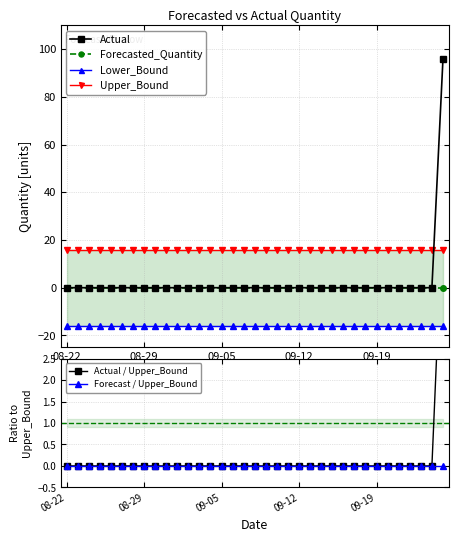

How many categories are shown in the chart?

35